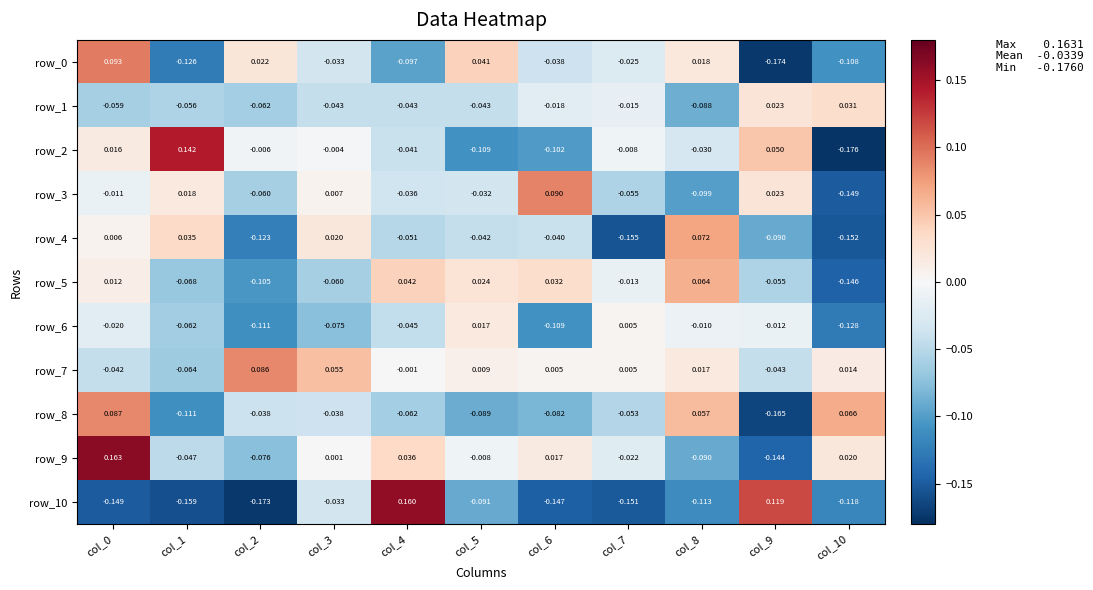

Is the value of row_5 at col_2 greater than the value of row_3 at col_0?

No